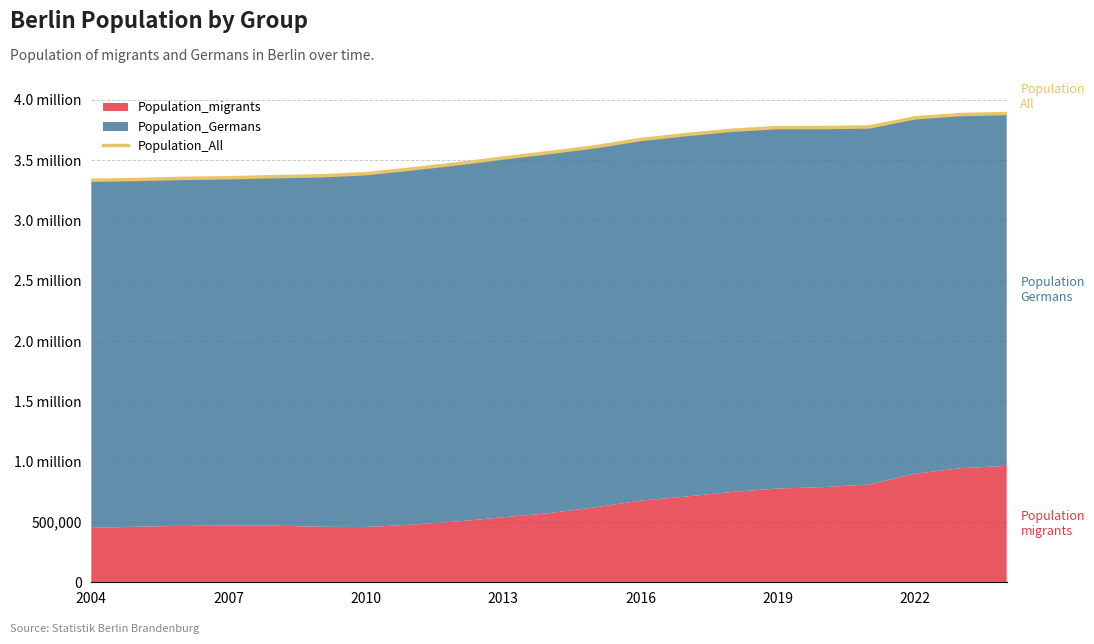

The value at 14 is 2081285. True or false?

False